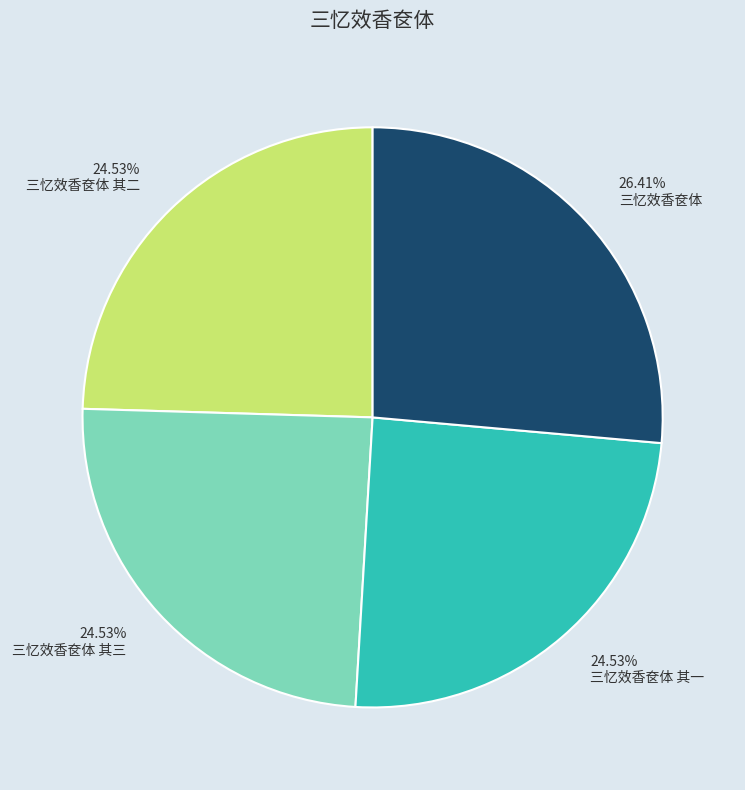

What is the ratio of the value at 三忆效香奁体 其三 to the value at 三忆效香奁体?

0.9